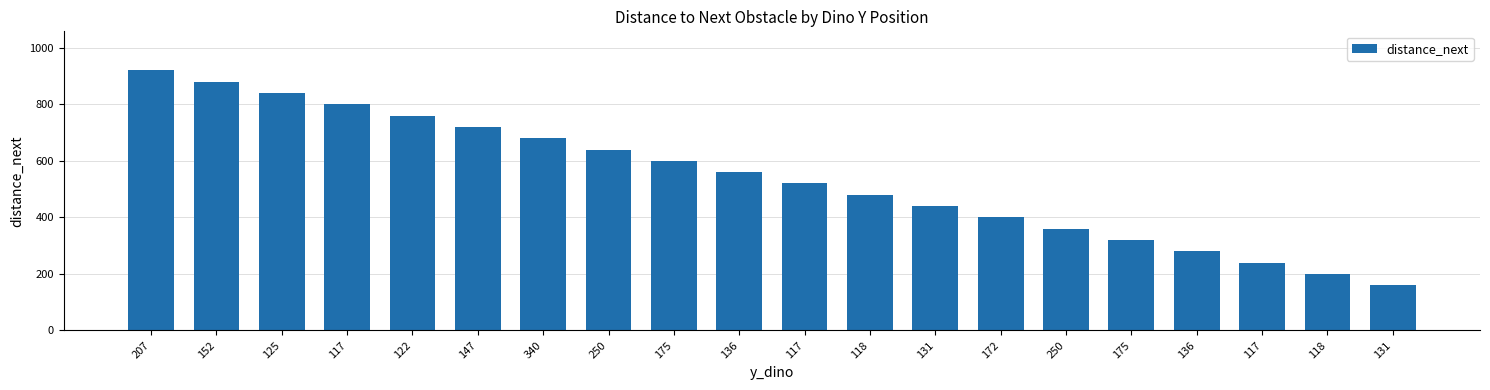

How many categories are shown in the chart?

20